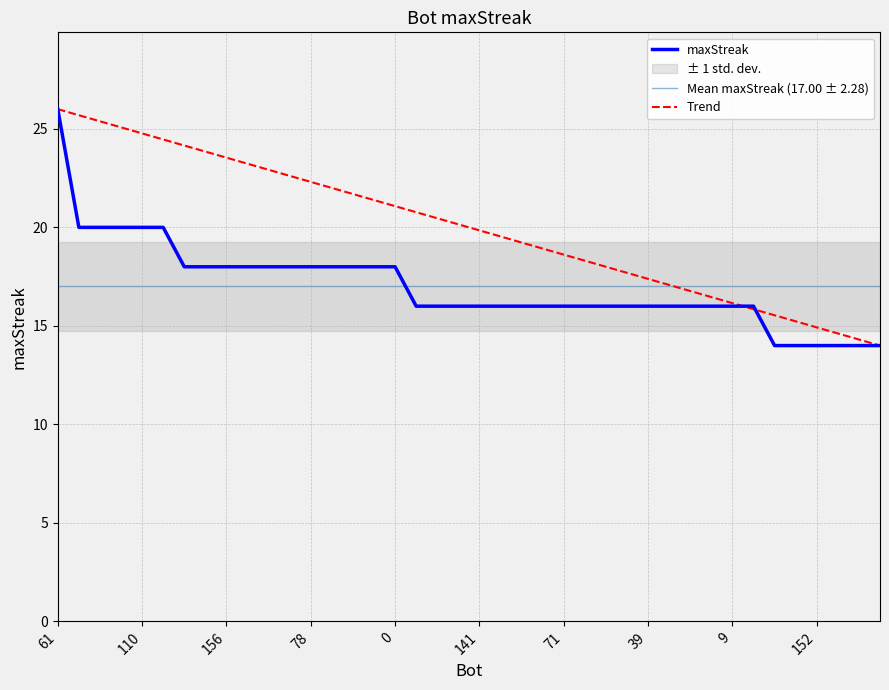

Reading left to right, transcribe all the data shown in this chart.

26	20	20	20	20	20	18	18	18	18	18	18	18	18	18	18	18	16	16	16	16	16	16	16	16	16	16	16	16	16	16	16	16	16	14	14	14	14	14	14